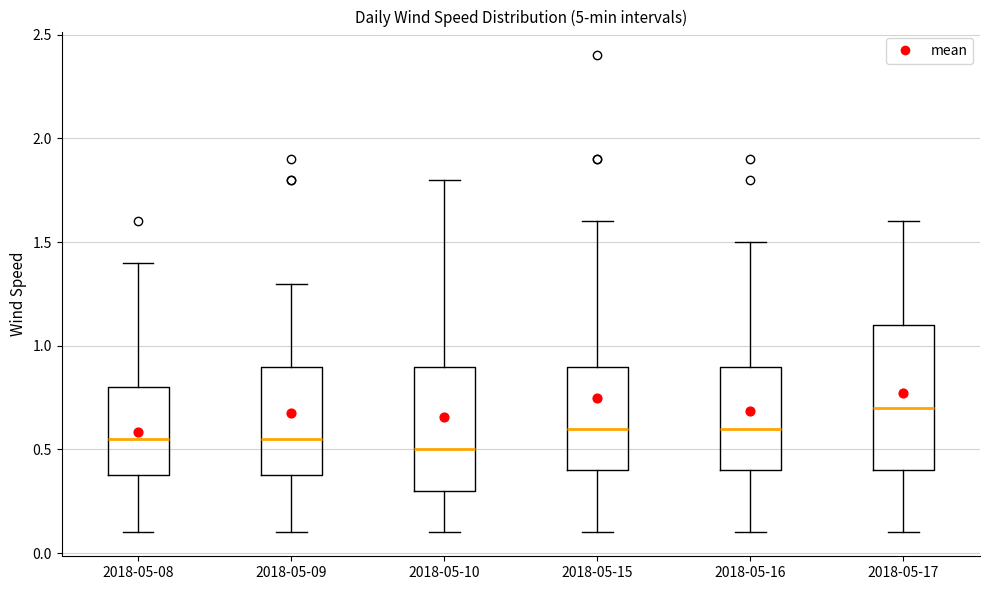

Comparing the boxes themselves (not the whiskers), which one is the tallest?

2018-05-17